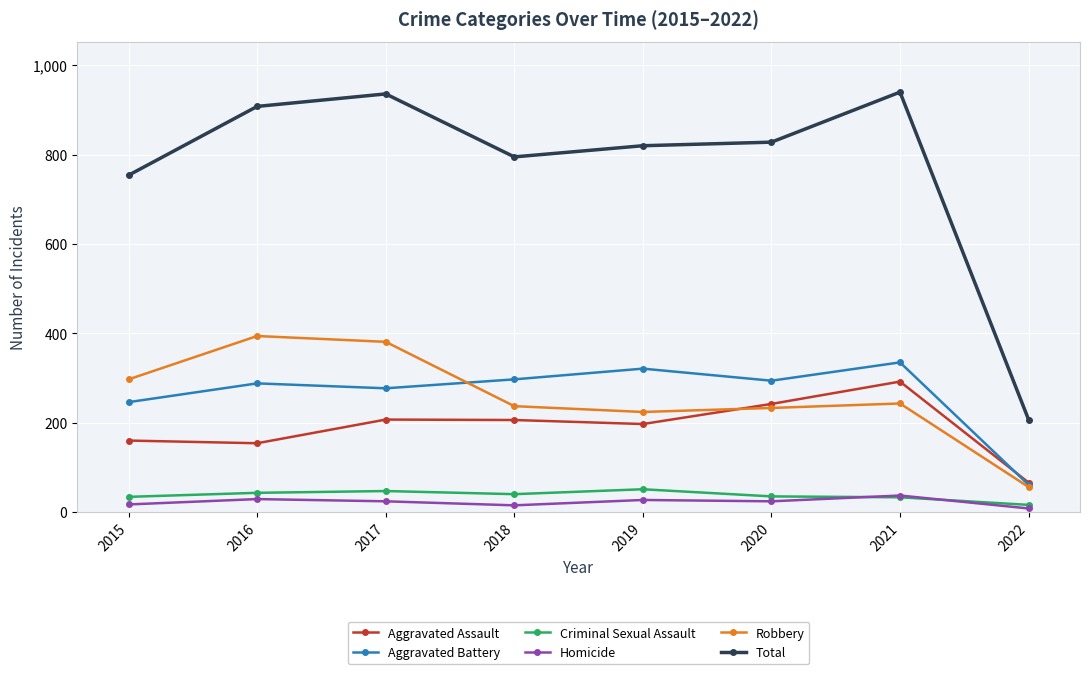

What is the difference between the maximum and second lowest values in the Aggravated Battery series?

89